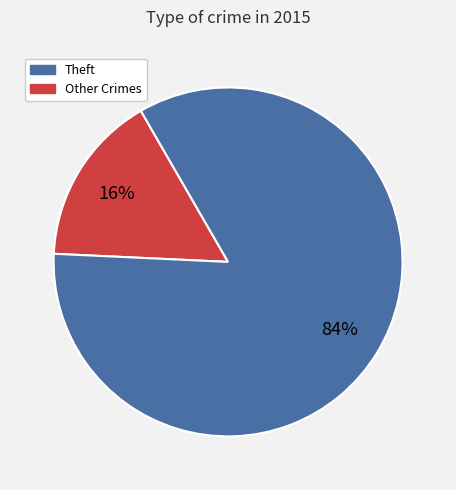

Is there a majority slice in this chart?

Yes